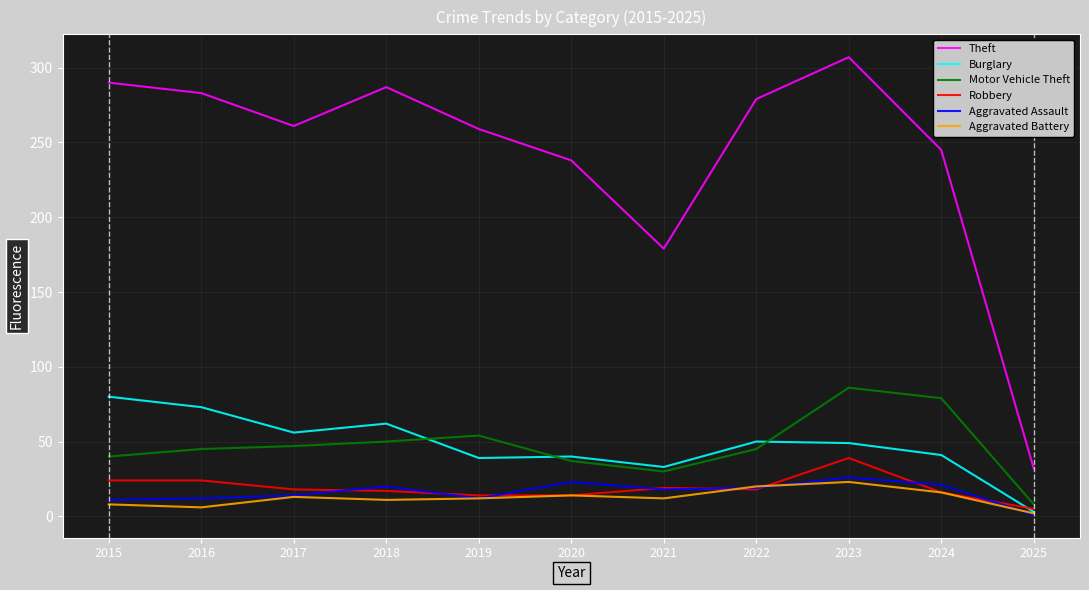

Which category has the highest value in the Burglary series?

2015